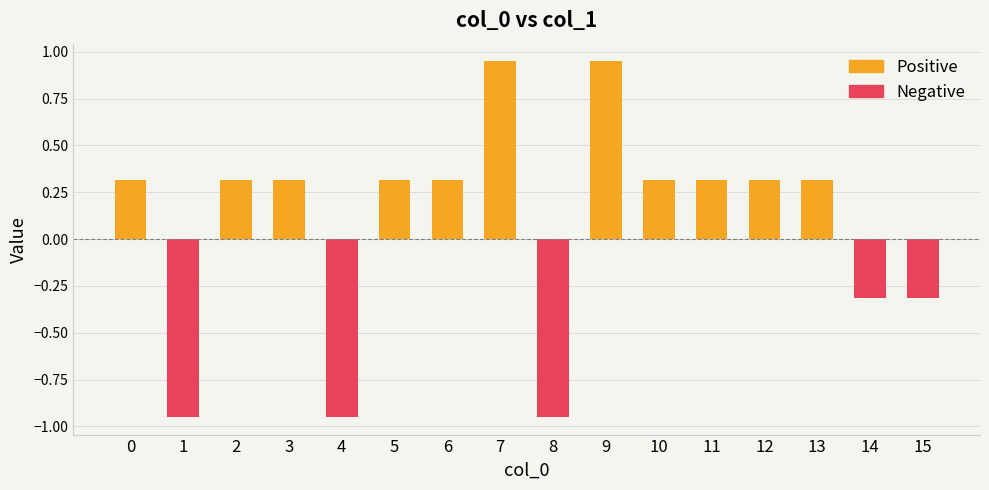

What is the sum of the Negative values at 13 and 14?

-0.3